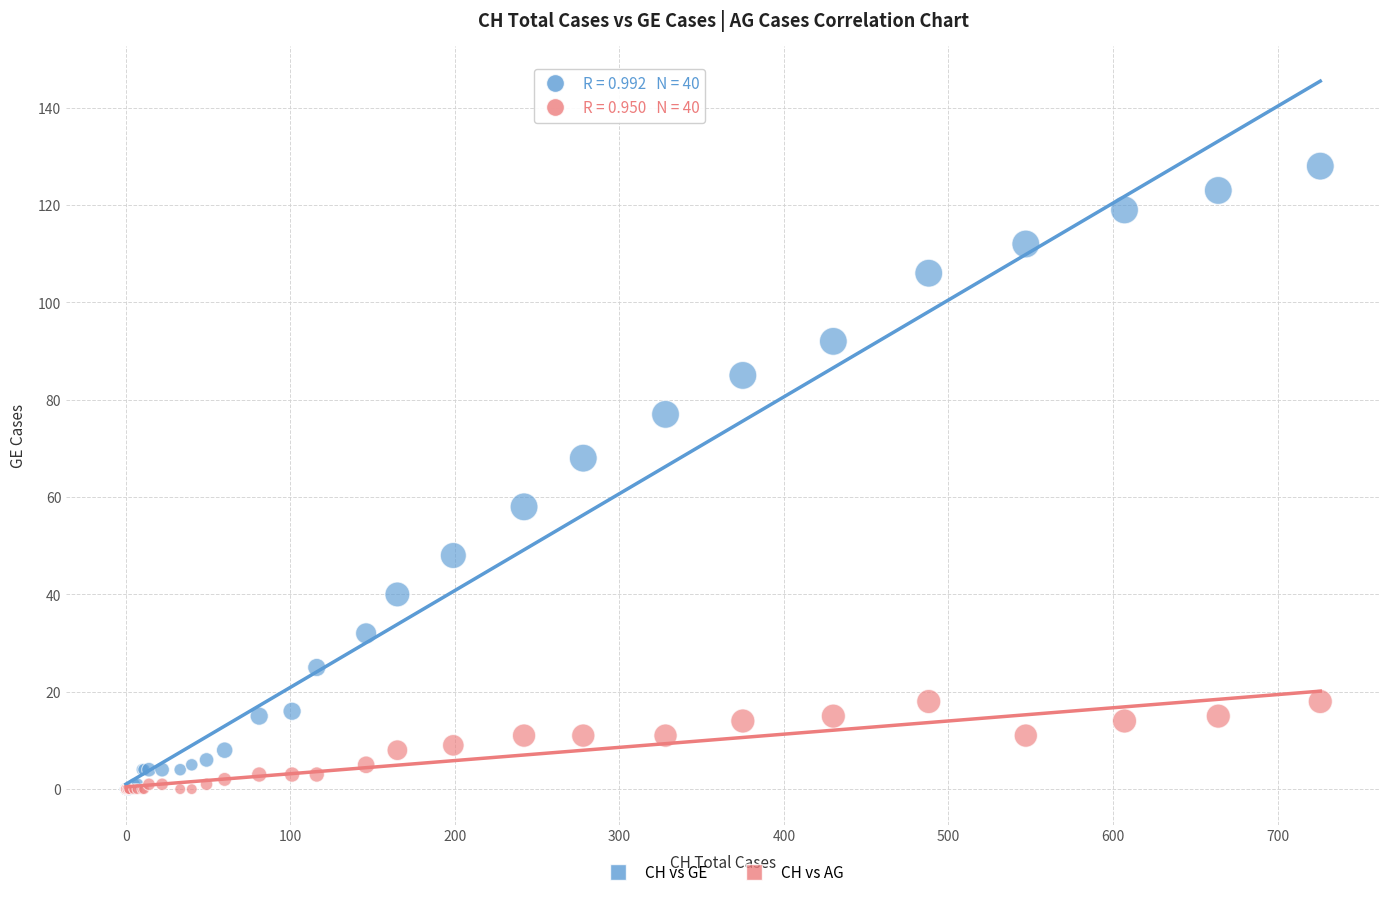

What are all the series names shown in the legend?

CH vs GE, CH vs AG